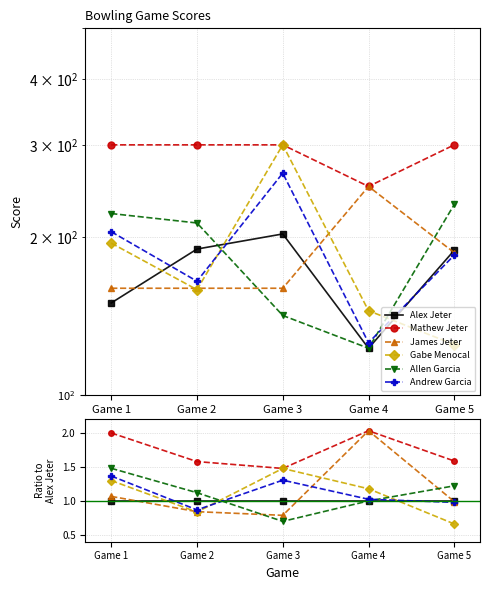

Where is the first local maximum for Andrew Garcia?

Game 3